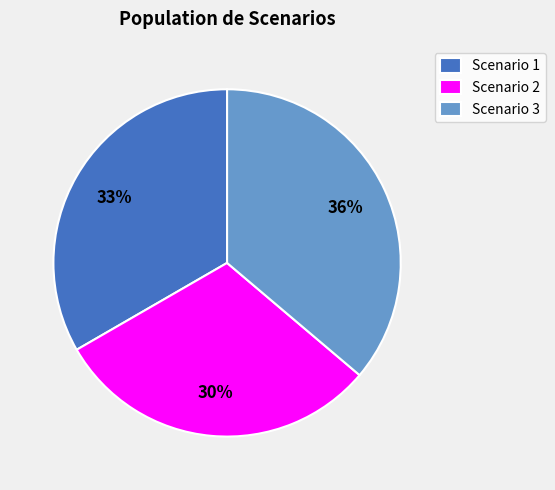

Rank the categories by value from highest to lowest.

Scenario 3, Scenario 1, Scenario 2